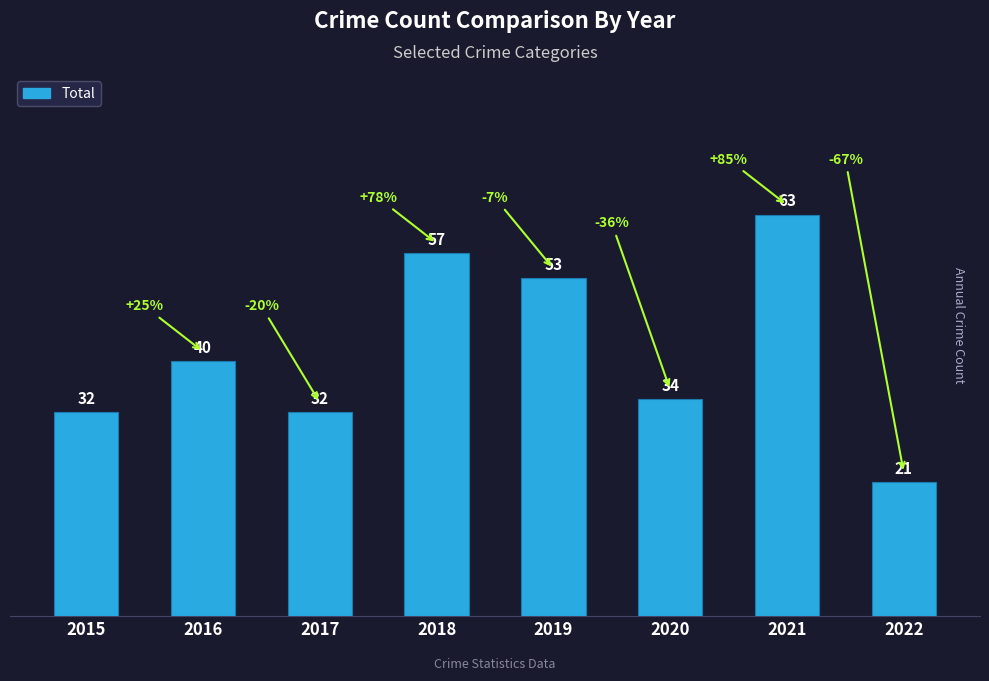

What is the value of the 6th bar from the left?

34